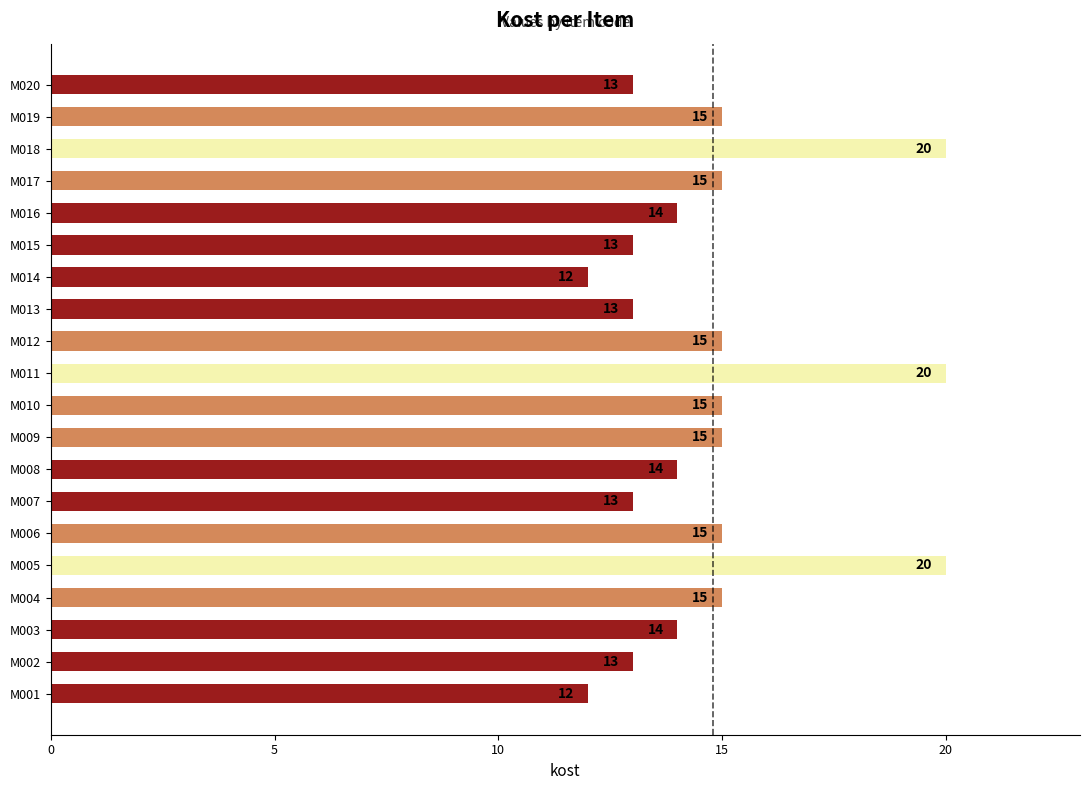

Count the number of data series in this chart.

1